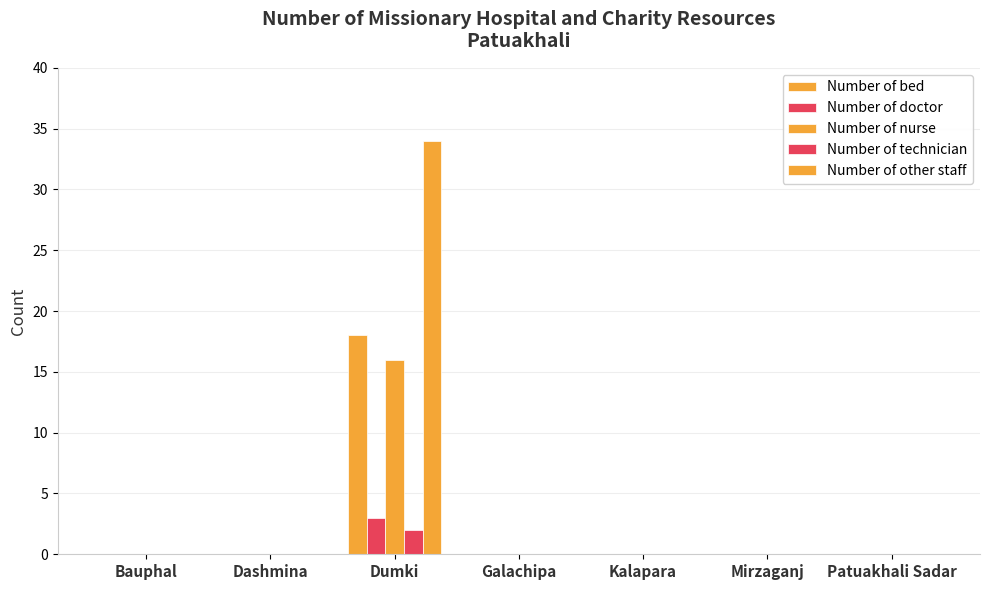

Reading left to right, extract all data points from this chart.

Number of bed: 0	0	18	0	0	0	0
Number of doctor: 0	0	3	0	0	0	0
Number of nurse: 0	0	16	0	0	0	0
Number of technician: 0	0	2	0	0	0	0
Number of other staff: 0	0	34	0	0	0	0